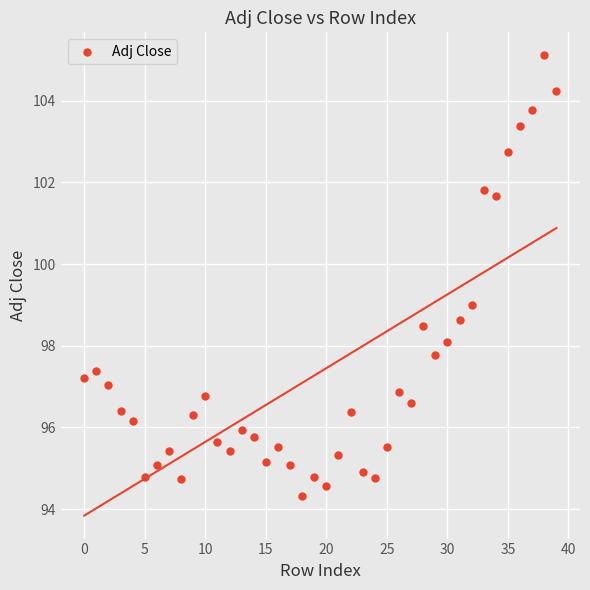

What is the range of Y values (max minus min)?

10.8